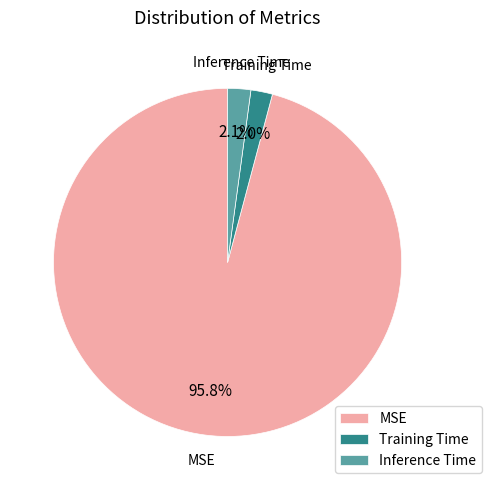

To the nearest percent, what is the average slice percentage?

33%